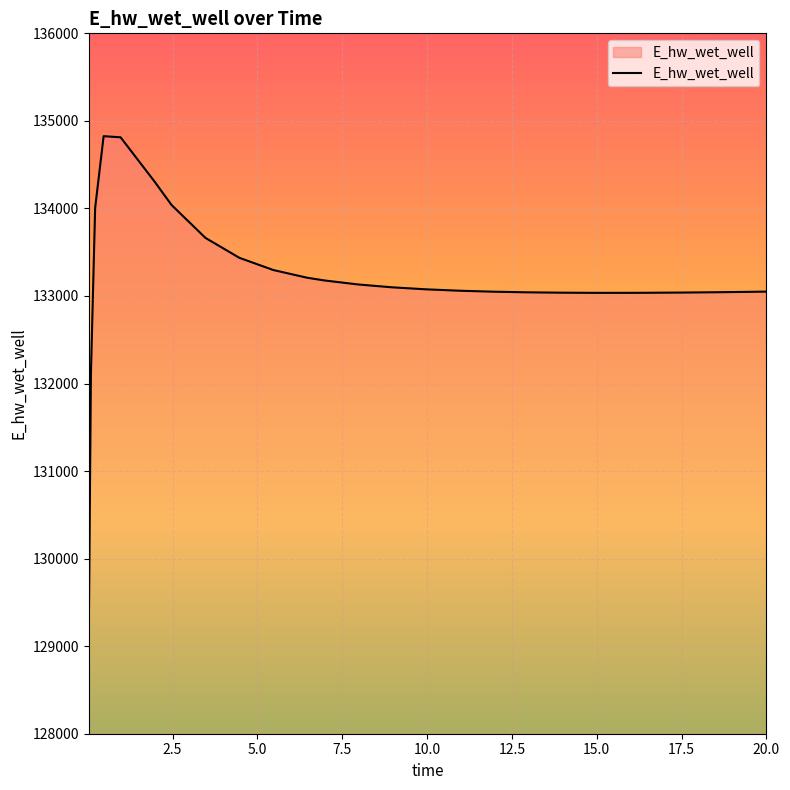

What is the minimum value shown in the chart?

129143.7